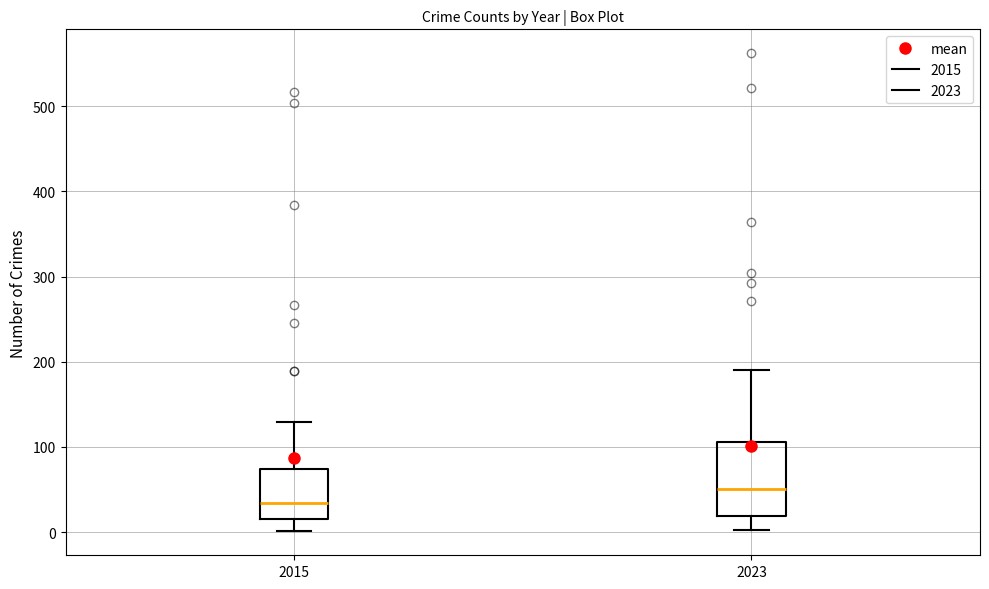

Comparing the boxes themselves (not the whiskers), which one is the tallest?

2023